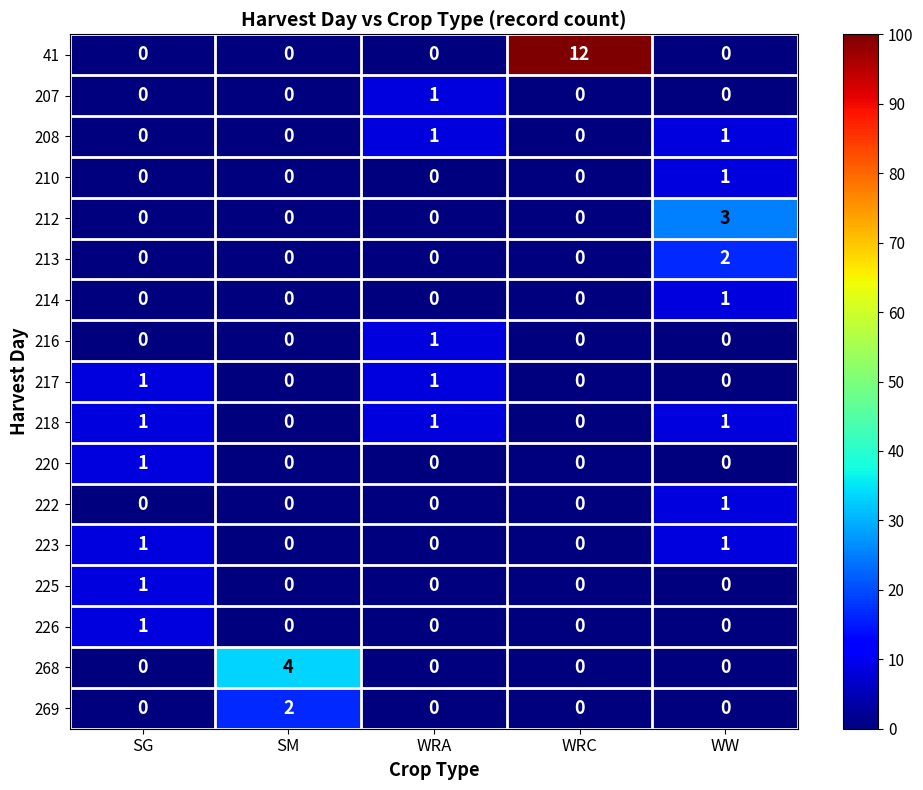

Which label corresponds to the largest value in the chart?

WRC